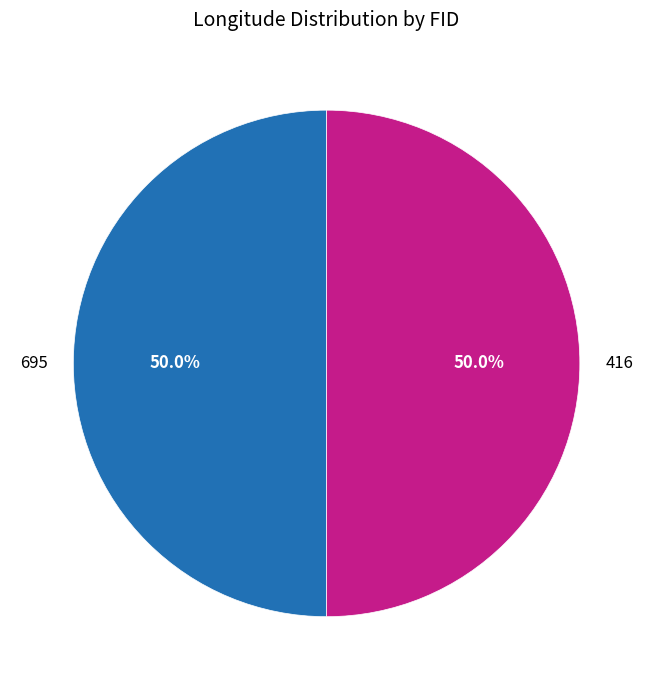

What percentage do 695 and 416 together represent?

100.0%